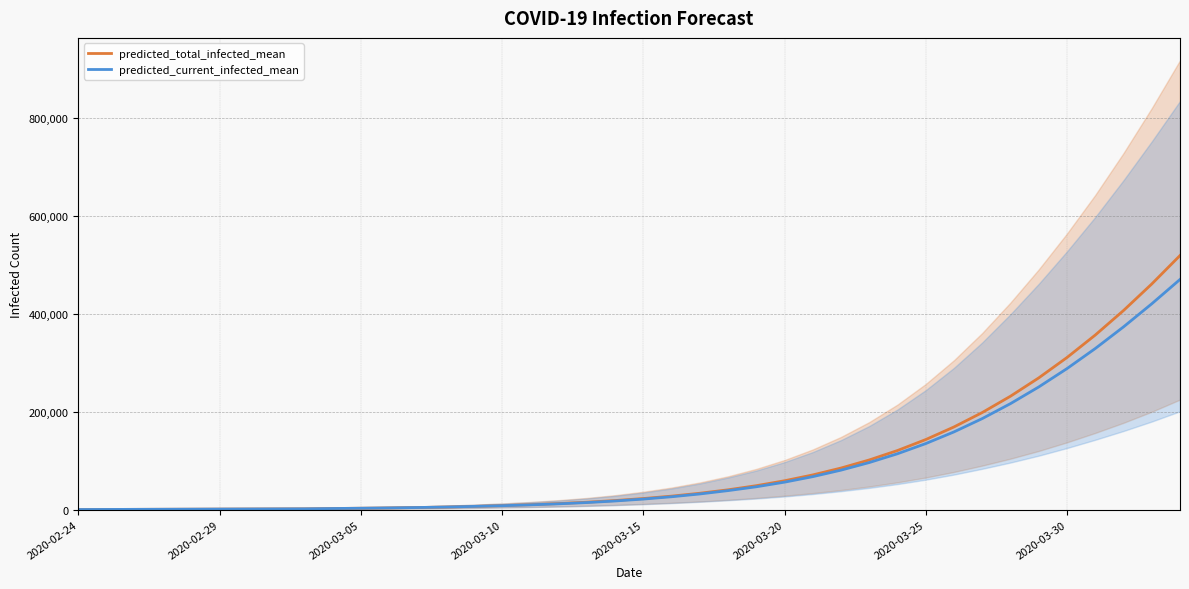

The value of predicted_total_infected_mean at 33 is 231528. True or false?

True